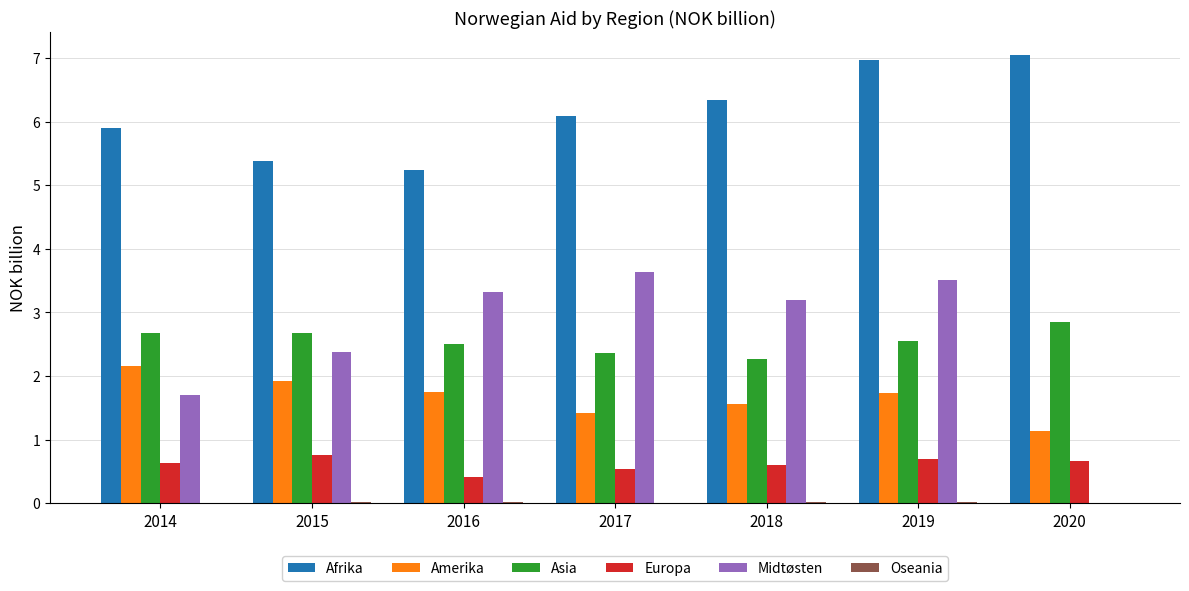

At which label is Amerika closest to 1?

2020